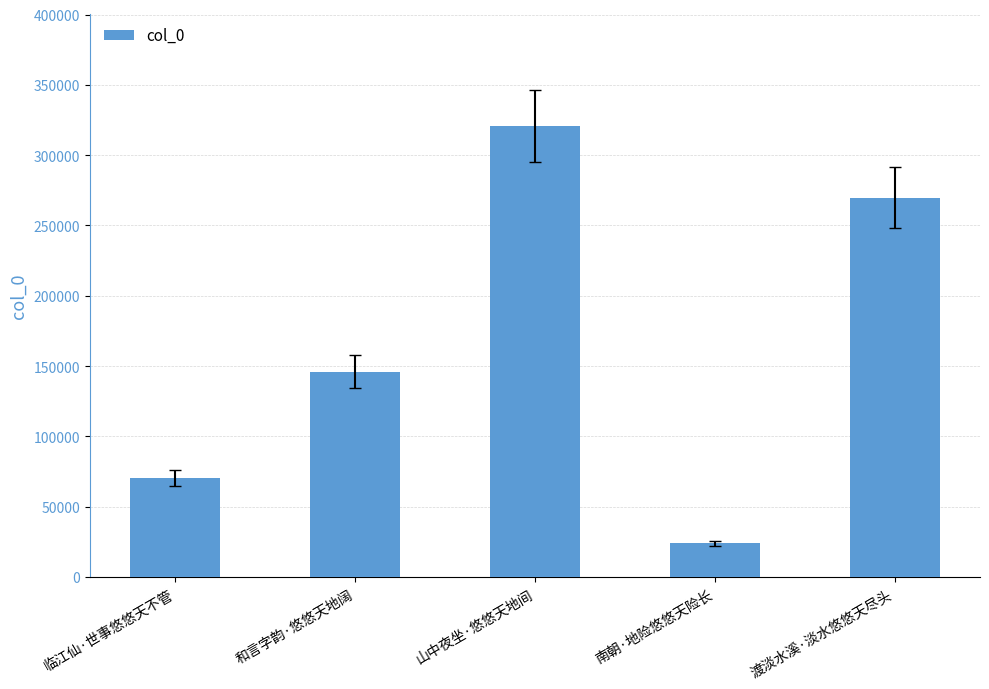

What is the minimum value shown in the chart?

23998